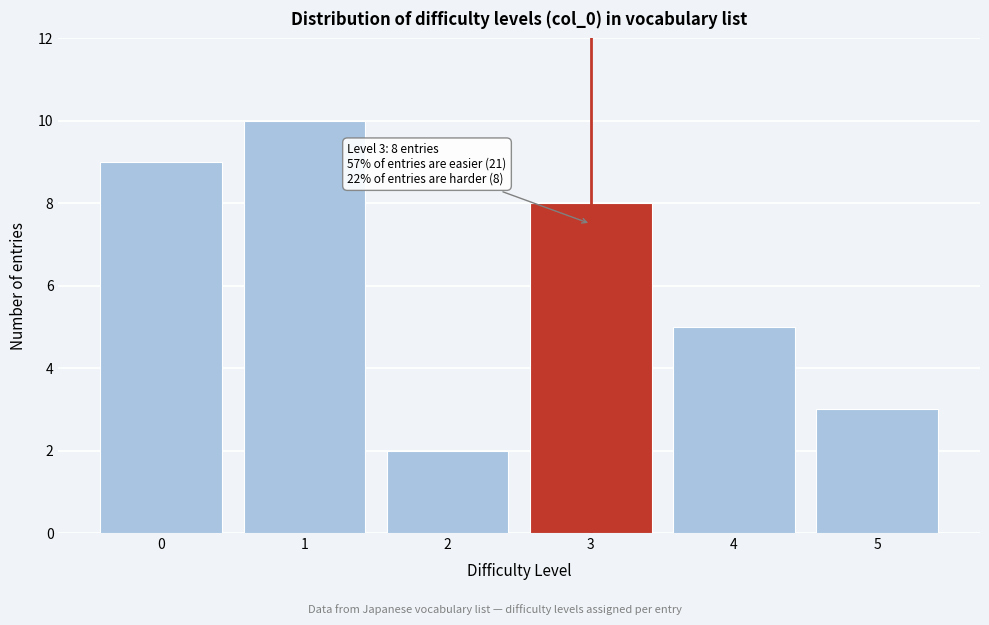

Reading left to right, extract all data points from this chart.

0=9	1=10	2=2	3=8	4=5	5=3